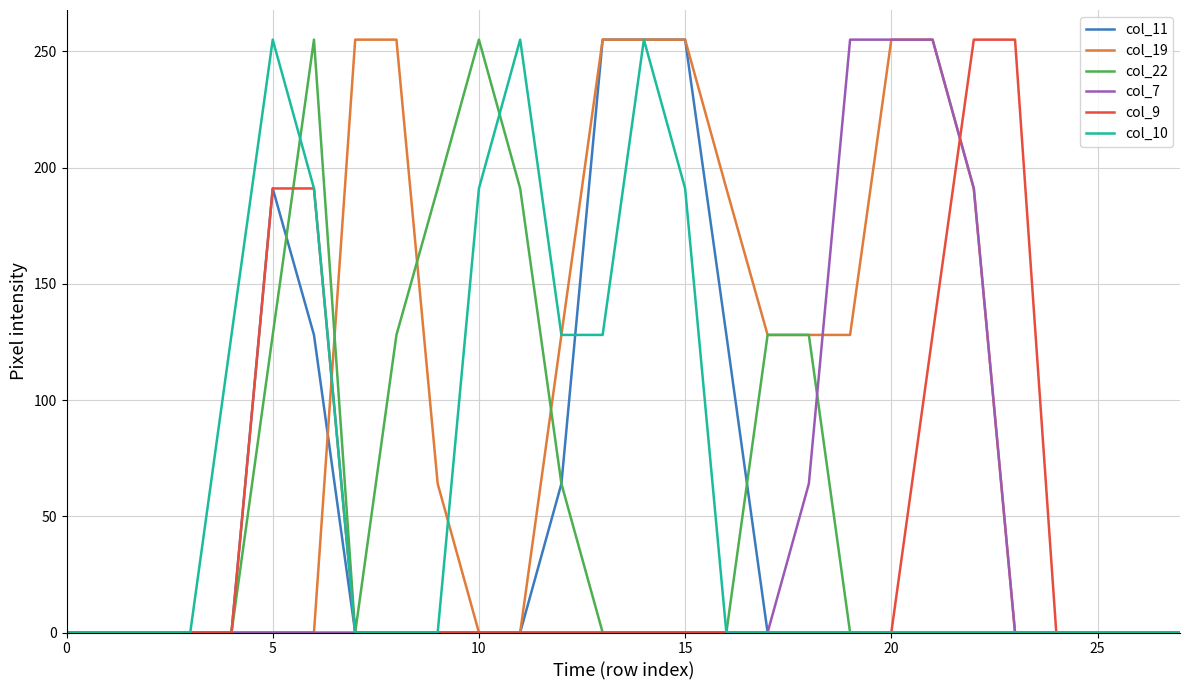

Which series has the largest total across all categories?

col_19